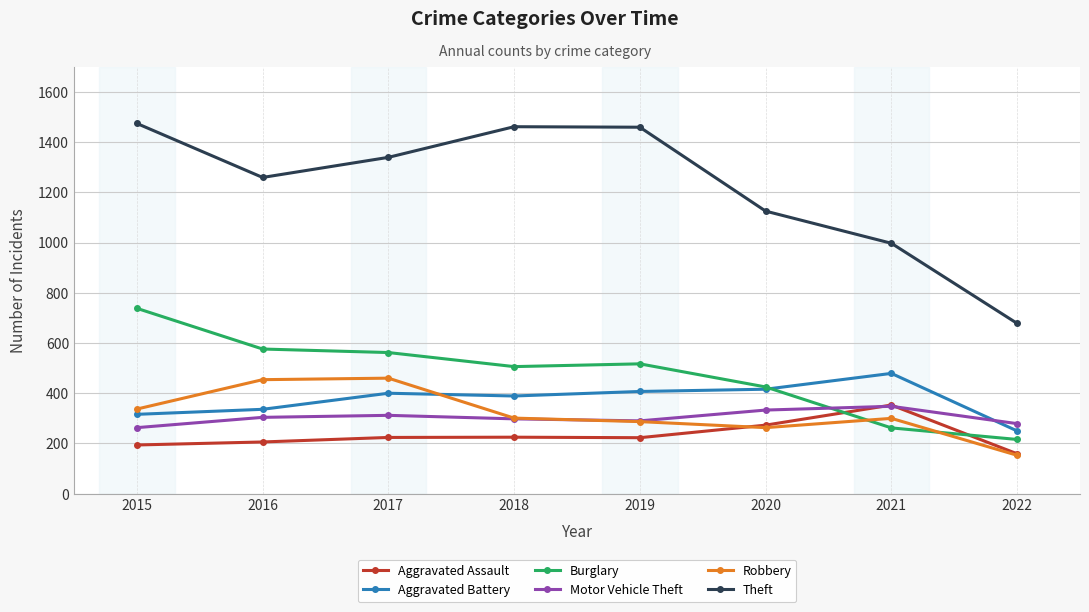

After their last crossing, which series has the higher values: Motor Vehicle Theft or Aggravated Battery?

Motor Vehicle Theft